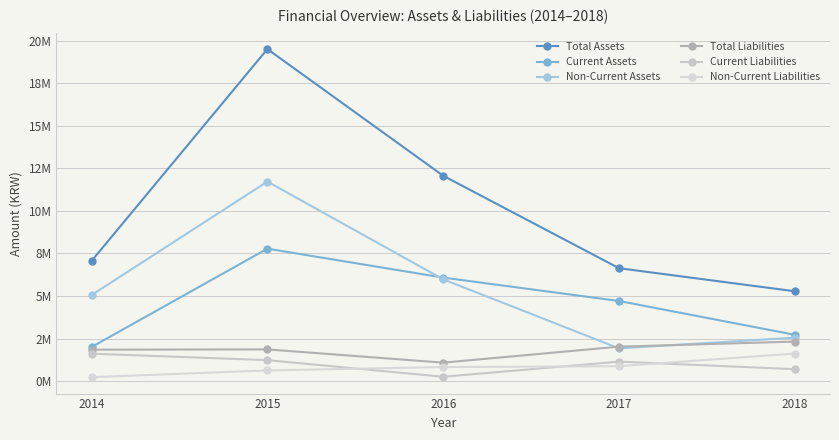

At which category is the sum across all series the highest?

2015